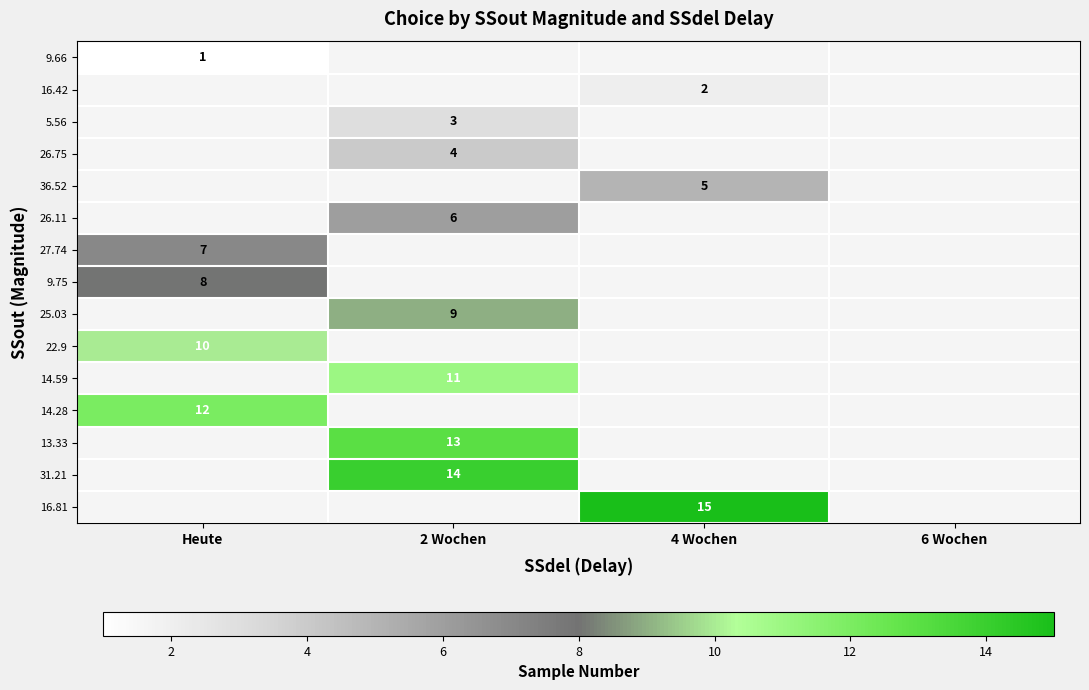

True or false: 36.52 has a value of 9 at 4 Wochen.

False